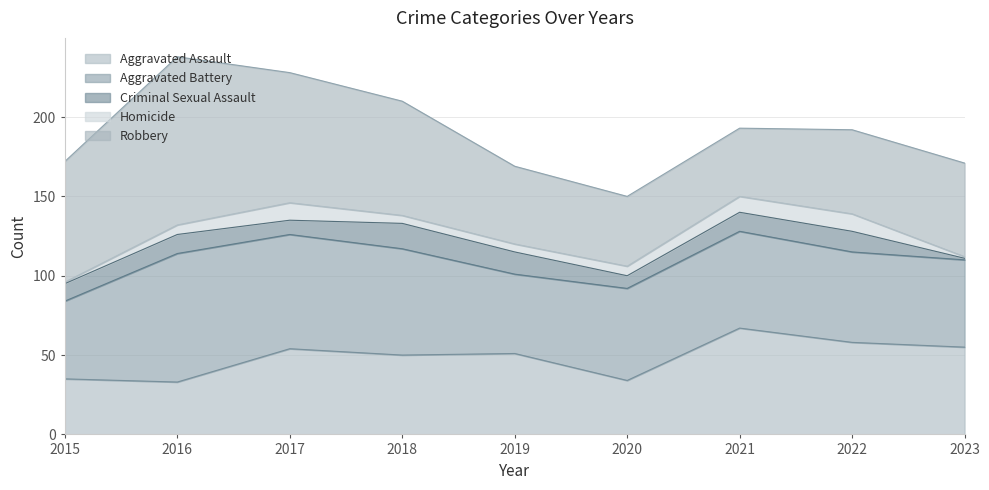

At which label does Aggravated Assault reach its peak?

2021